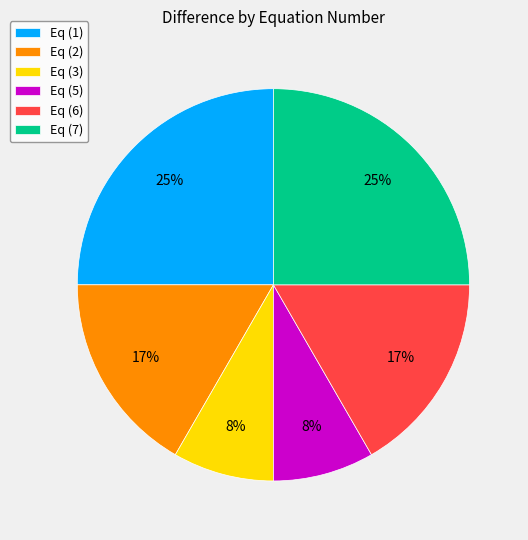

Does Eq (1) account for over 50% of the chart?

No